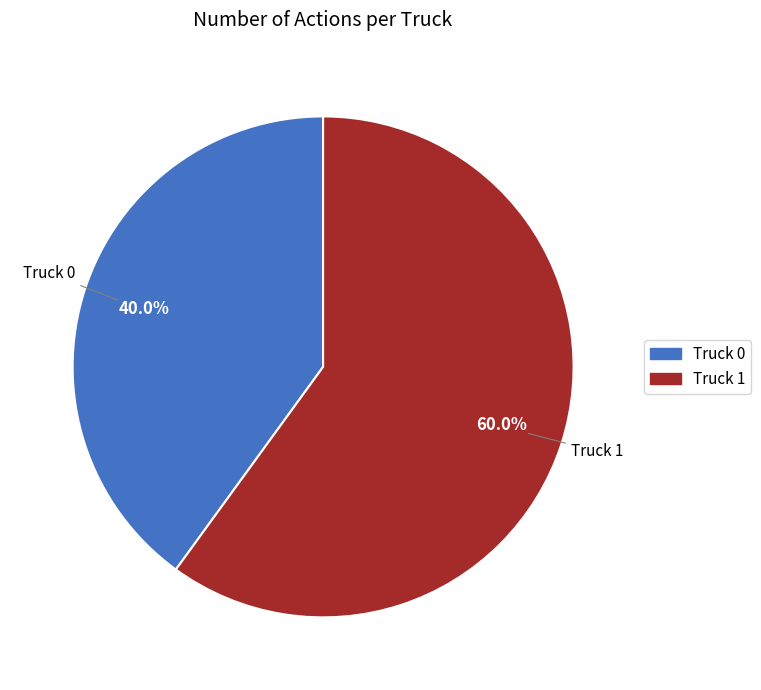

What is the ratio of the value at Truck 1 to the value at Truck 0?

1.5